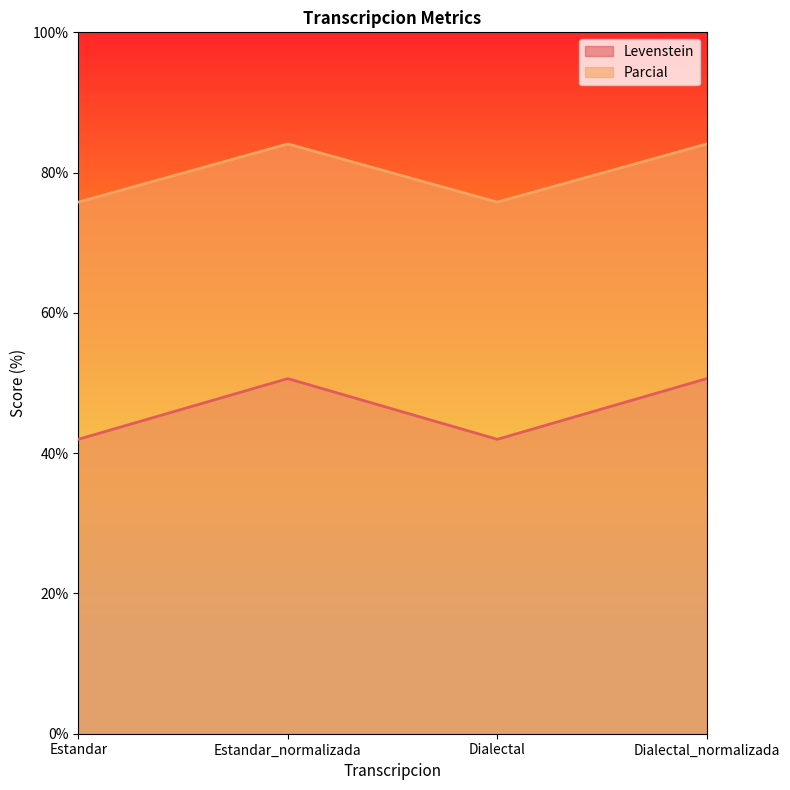

Is the value of Parcial at Estandar greater than the value of Levenstein at Estandar_normalizada?

Yes